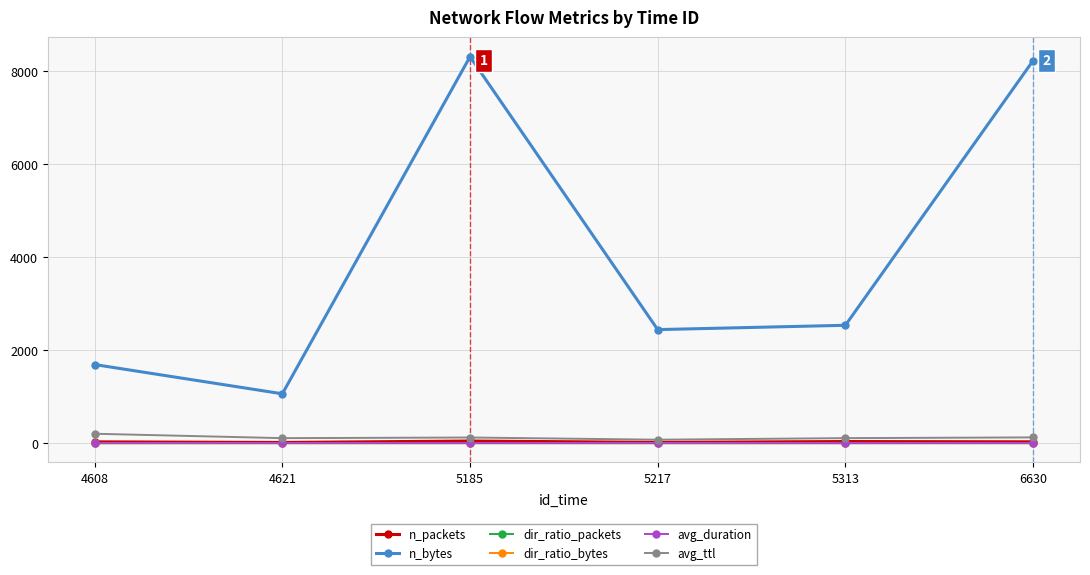

What is the value of the n_packets point at the 2nd from the left?

15.0